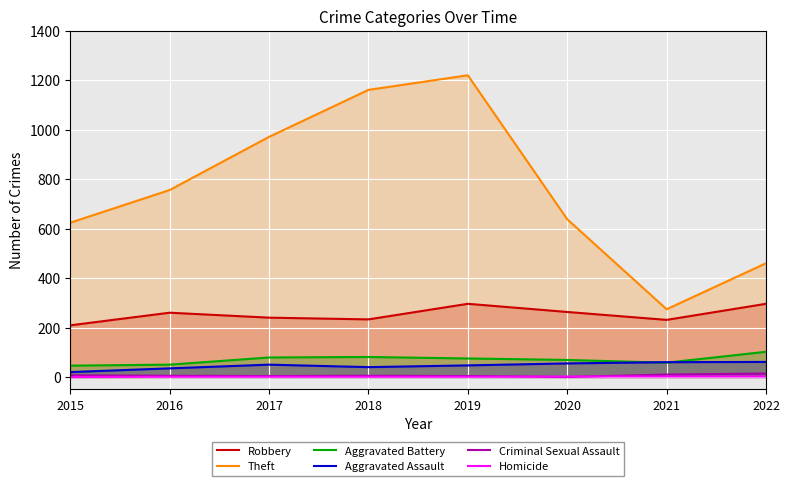

Is it true that Aggravated Assault equals 16 at 2016?

False